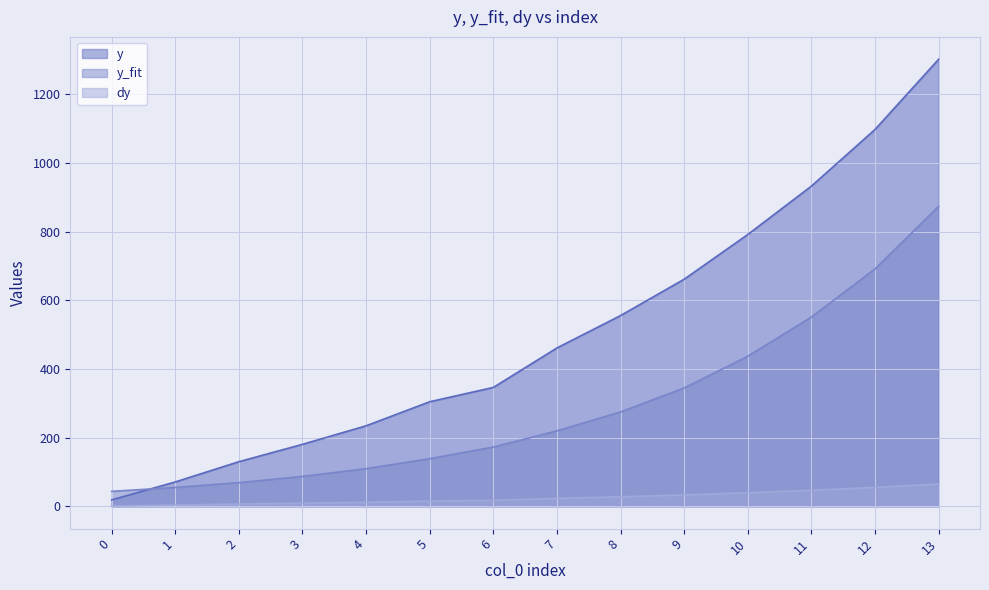

At how many categories does at least one series exceed 513?

6